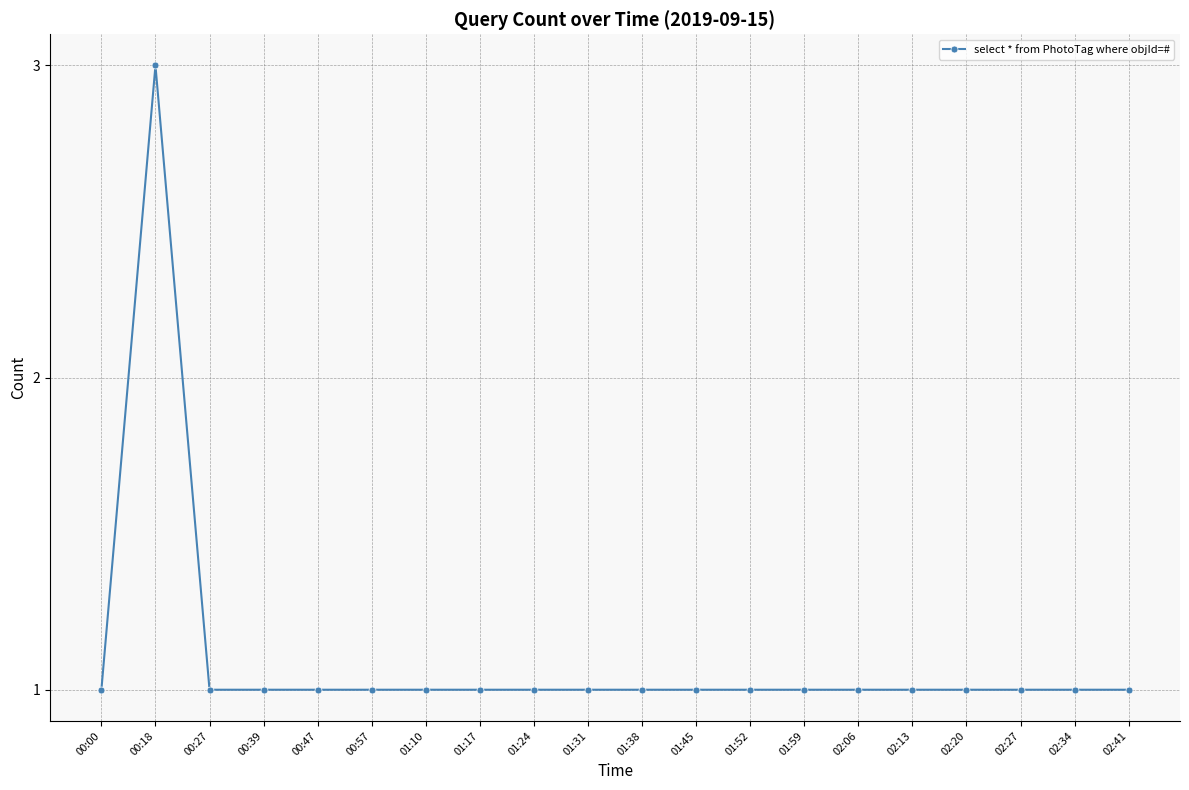

Reading left to right, transcribe all the data shown in this chart.

00:00=1	00:18=3	00:27=1	00:39=1	00:47=1	00:57=1	01:10=1	01:17=1	01:24=1	01:31=1	01:38=1	01:45=1	01:52=1	01:59=1	02:06=1	02:13=1	02:20=1	02:27=1	02:34=1	02:41=1